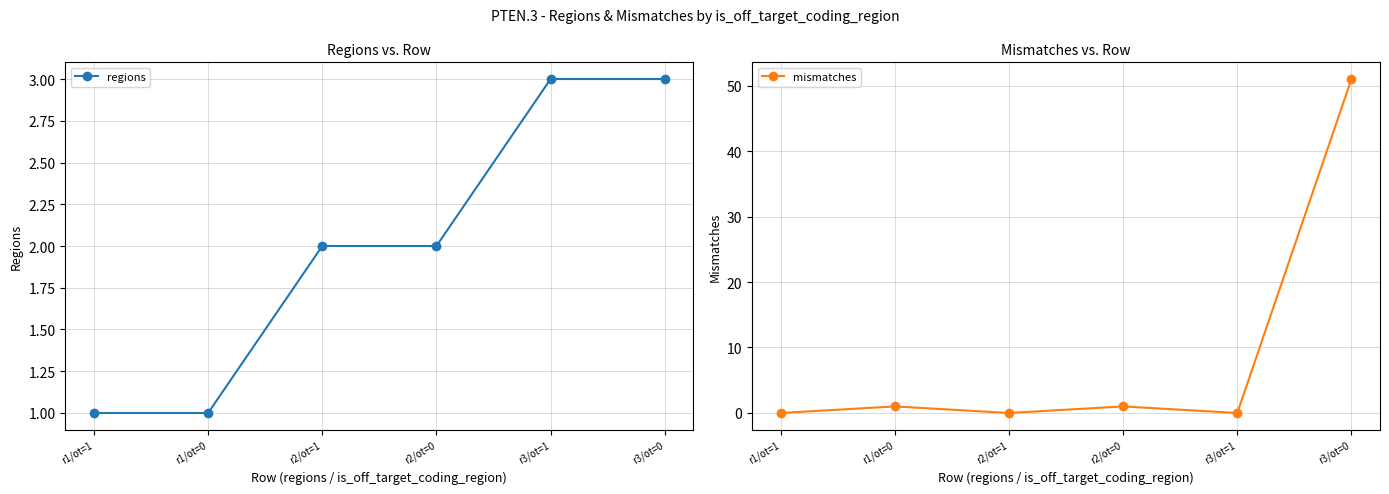

Reading right to left, what are all the values shown in this chart?

regions: r3/ot=0=3	r3/ot=1=3	r2/ot=0=2	r2/ot=1=2	r1/ot=0=1	r1/ot=1=1
mismatches: r3/ot=0=51	r3/ot=1=0	r2/ot=0=1	r2/ot=1=0	r1/ot=0=1	r1/ot=1=0